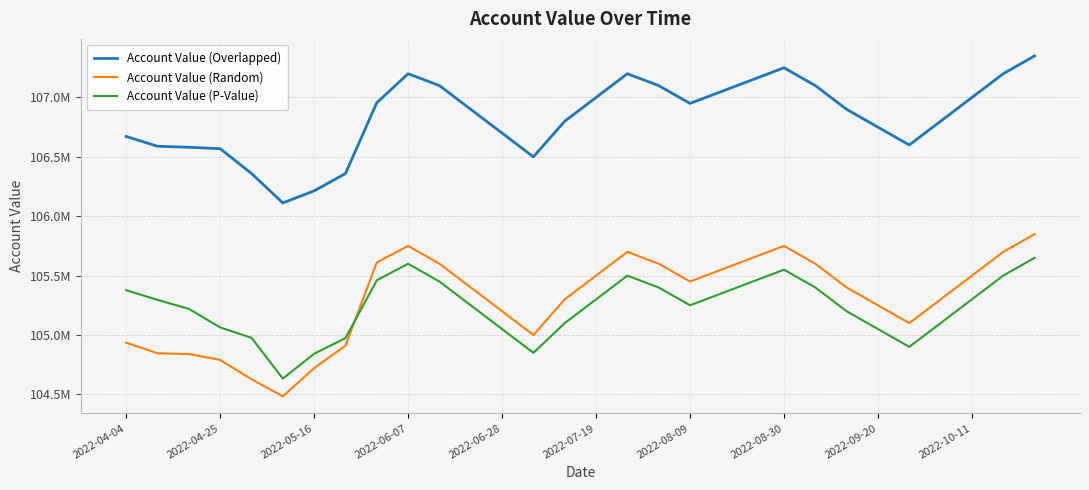

What are all the series names shown in the legend?

Account Value (Overlapped), Account Value (Random), Account Value (P-Value)